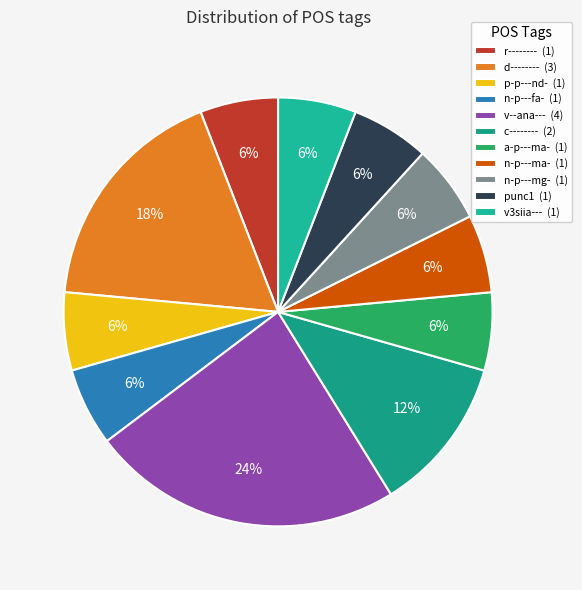

Count the number of slices in the pie.

11